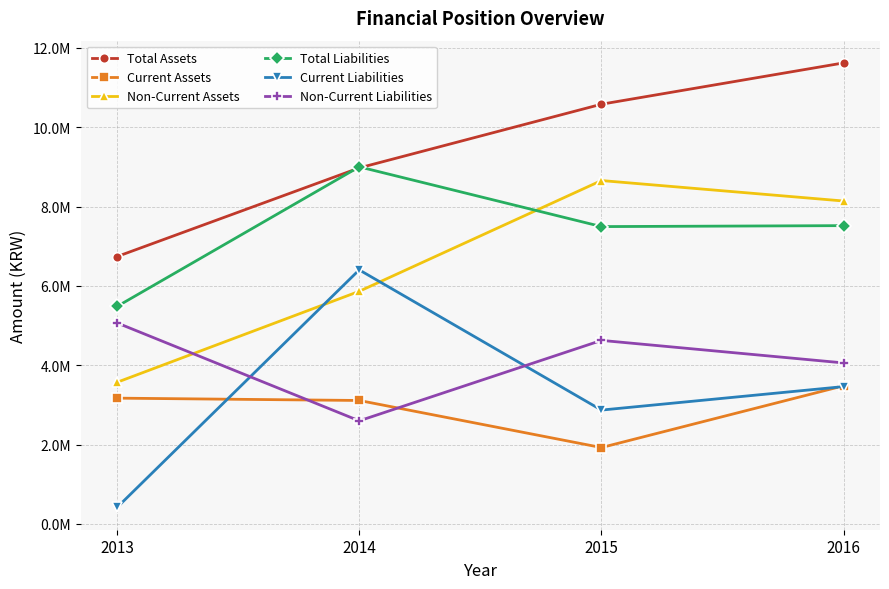

At which category is the sum across all series the highest?

2016